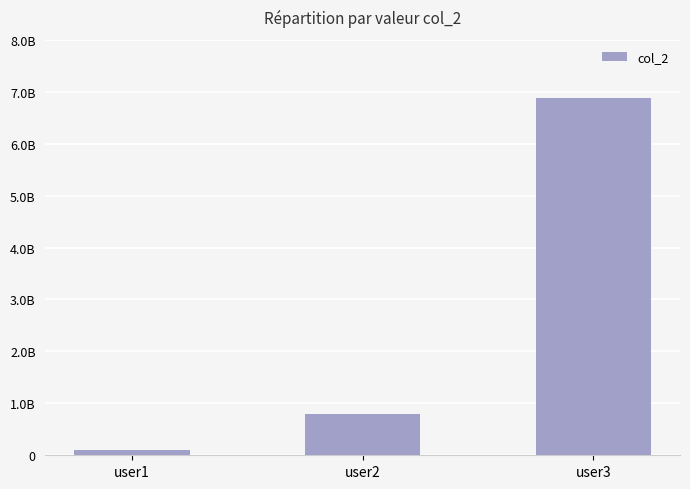

The chart shows a value of 318217227 at user2. True or false?

False